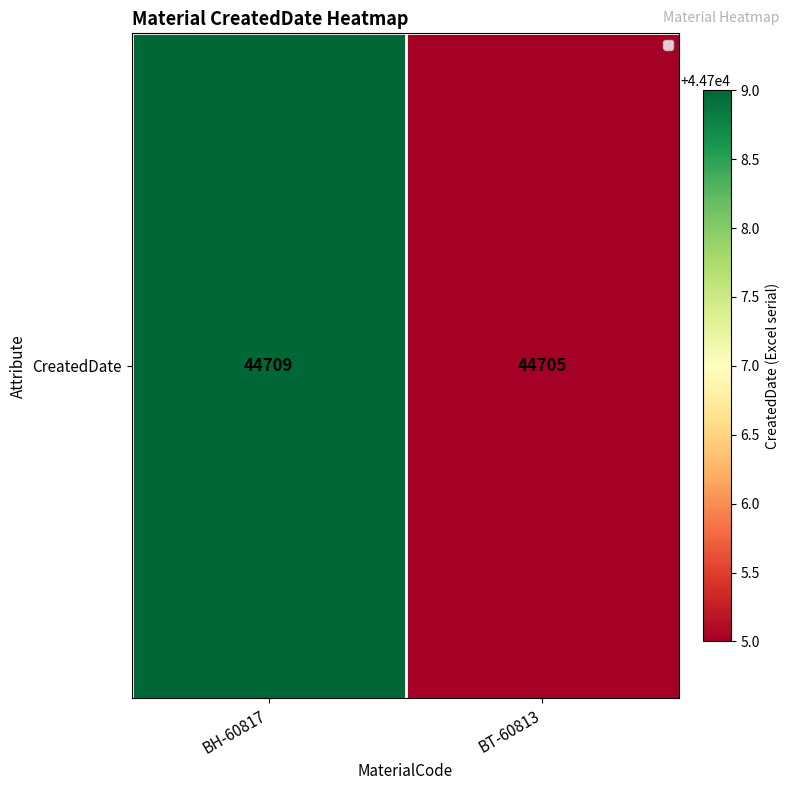

What is the change in value from BH-60817 to BT-60813?

-4